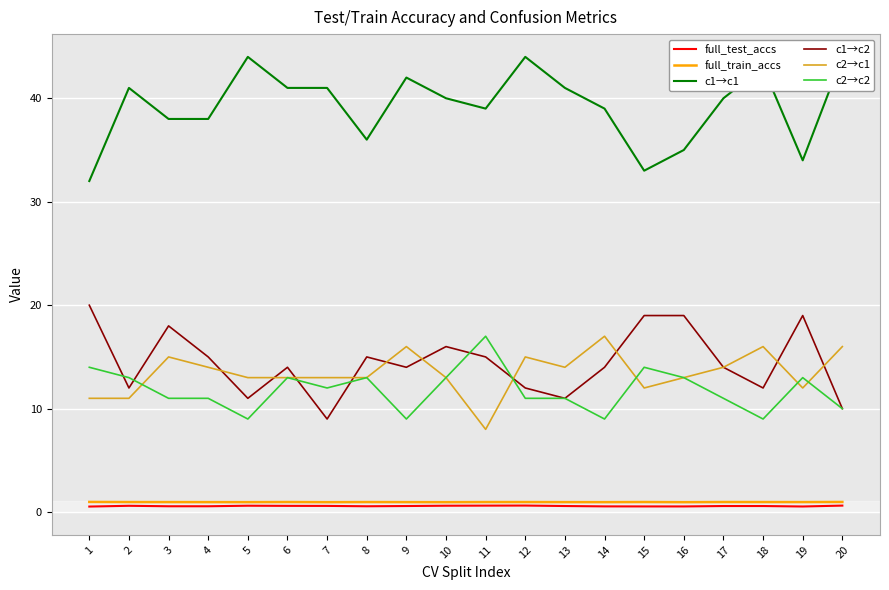

How many series are shown in this chart?

6